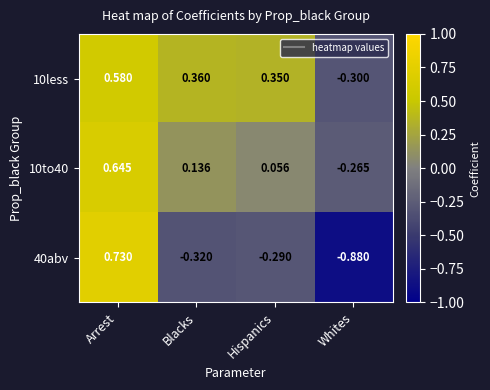

At which label does 10to40 first exceed 0?

Arrest